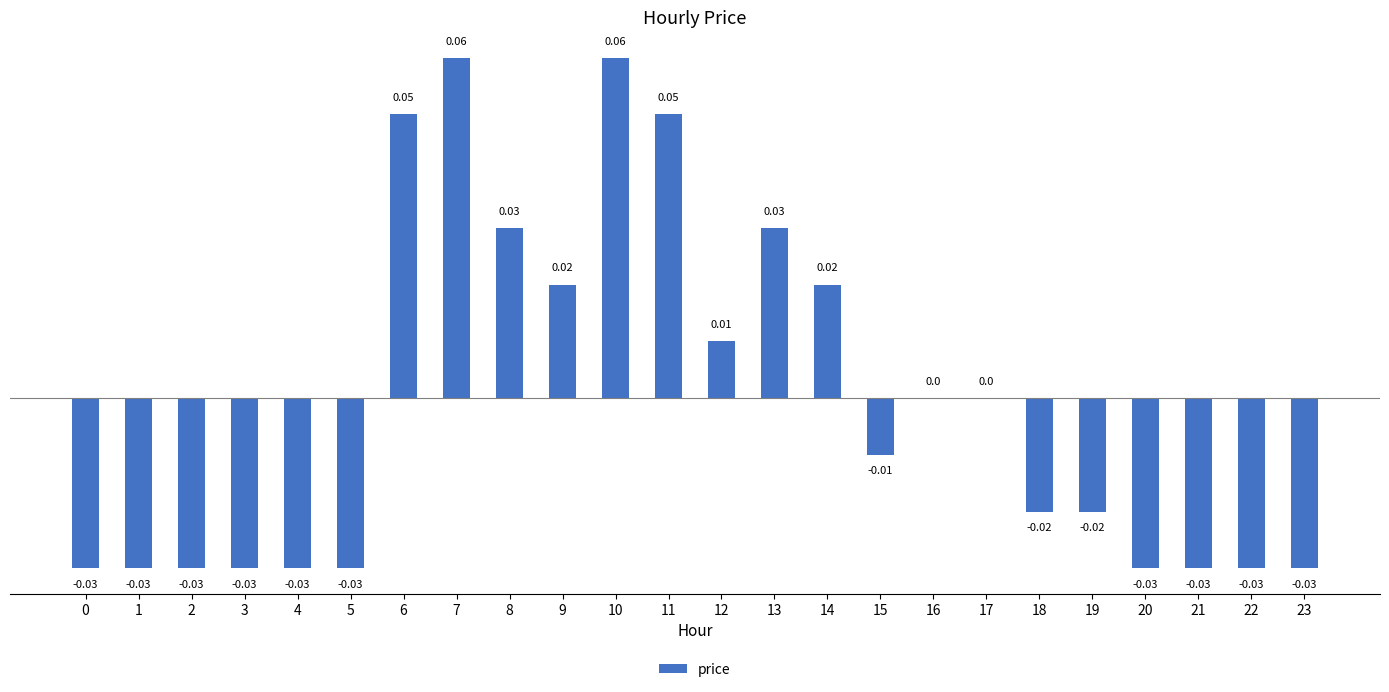

Are the bars grouped side by side (vs. stacked)?

No